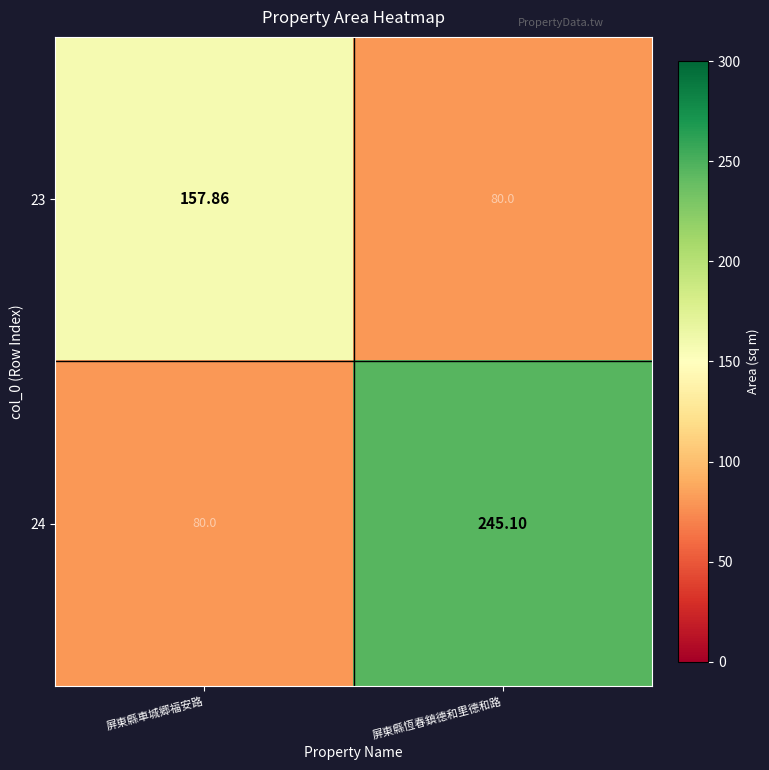

At which category is the sum across all series the highest?

屏東縣恆春鎮德和里德和路